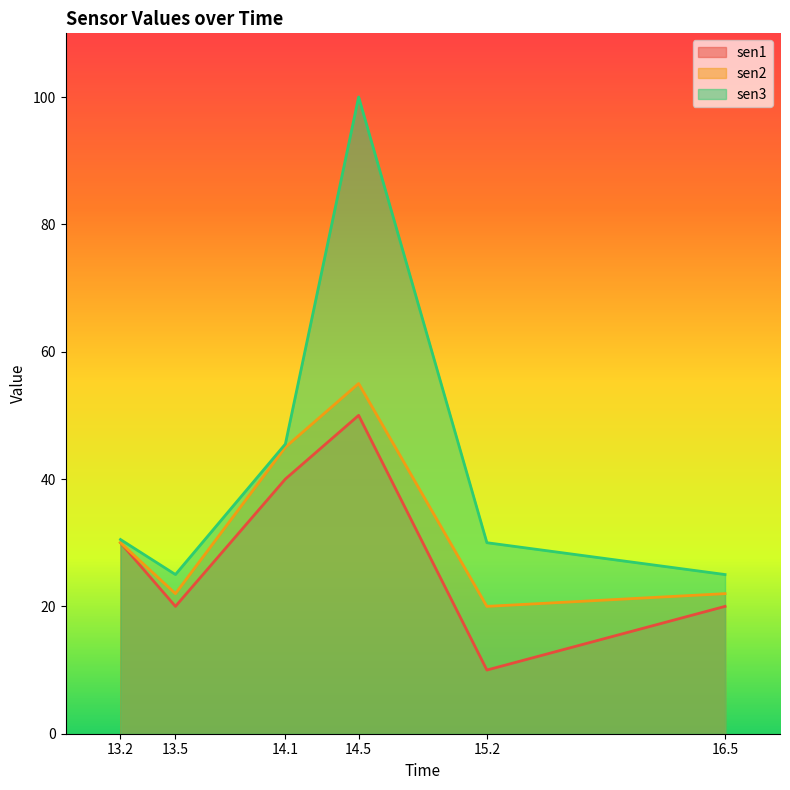

The value of sen3 at 16.5 is 25.0. True or false?

True